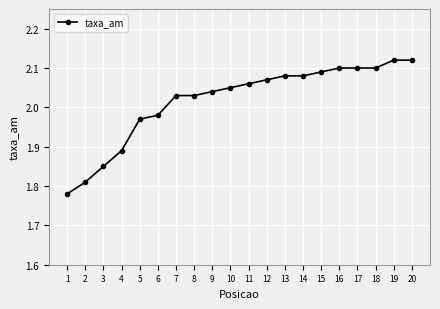

What is the sum of the values at 2 and 14?

3.9